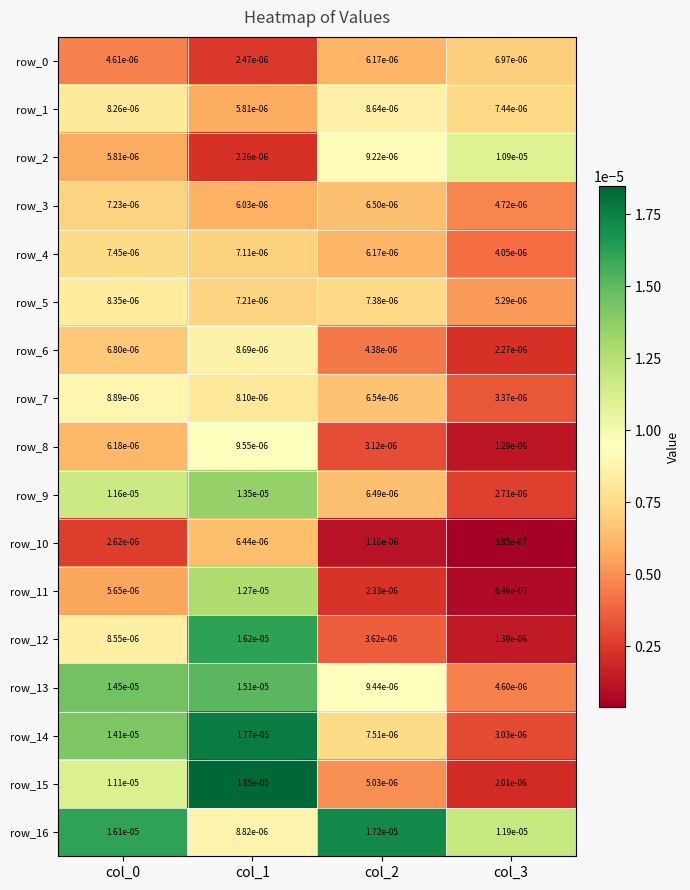

At which category is the sum across all series the highest?

col_1